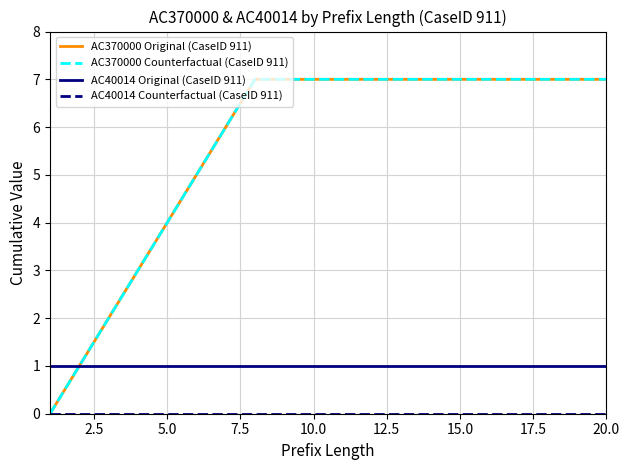

Is this an area chart (filled region under the line)?

No